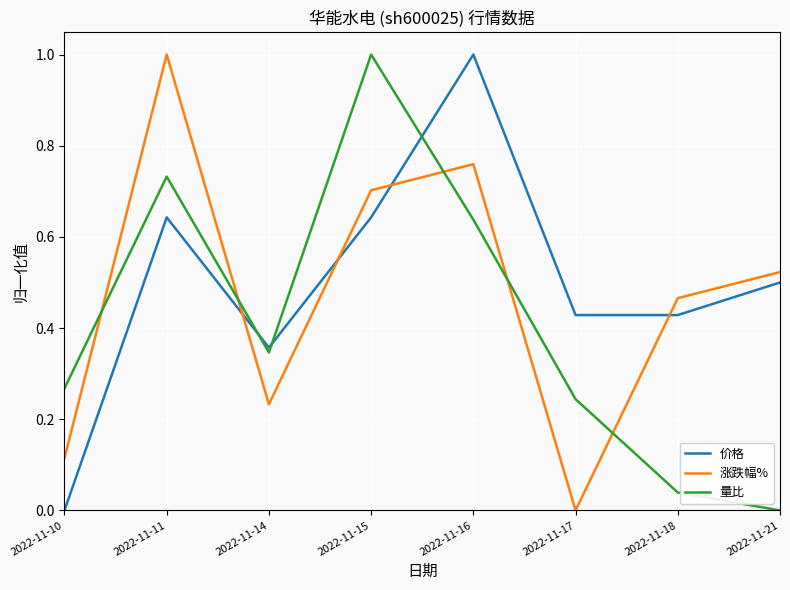

At 2022-11-17, list the series in order from largest to smallest.

价格, 量比, 涨跌幅%